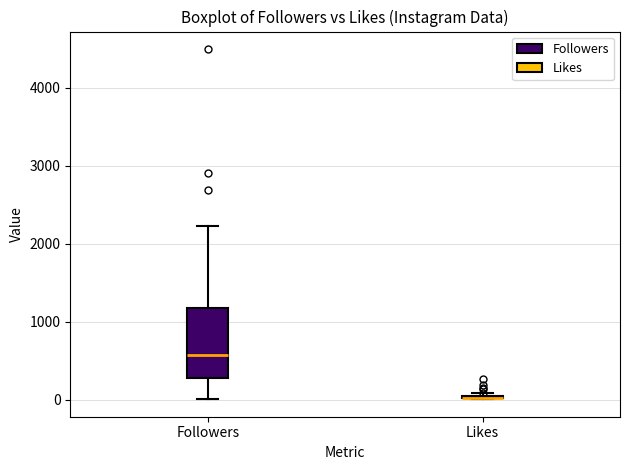

Where is the lower edge of the box for Followers on the y-axis? The values are not printed on the chart, so give them approximately, as read against the axis.

300